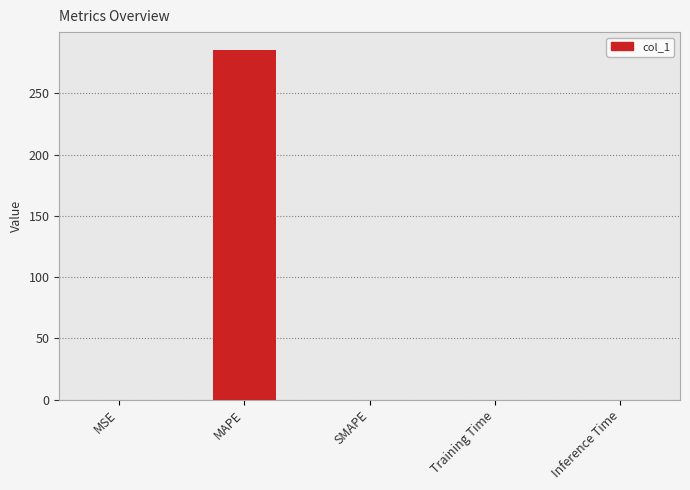

The value at Training Time is 0.0. True or false?

True